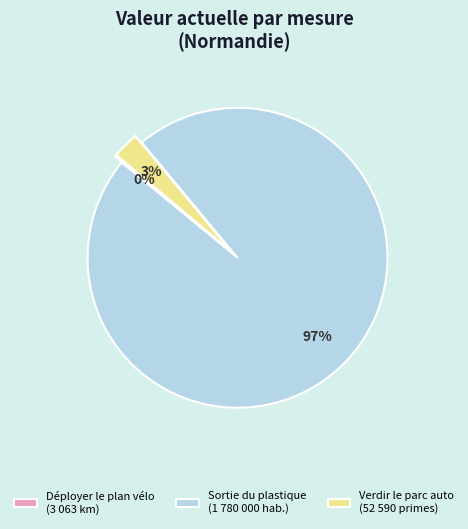

Is there any slice that represents more than half of the pie?

Yes